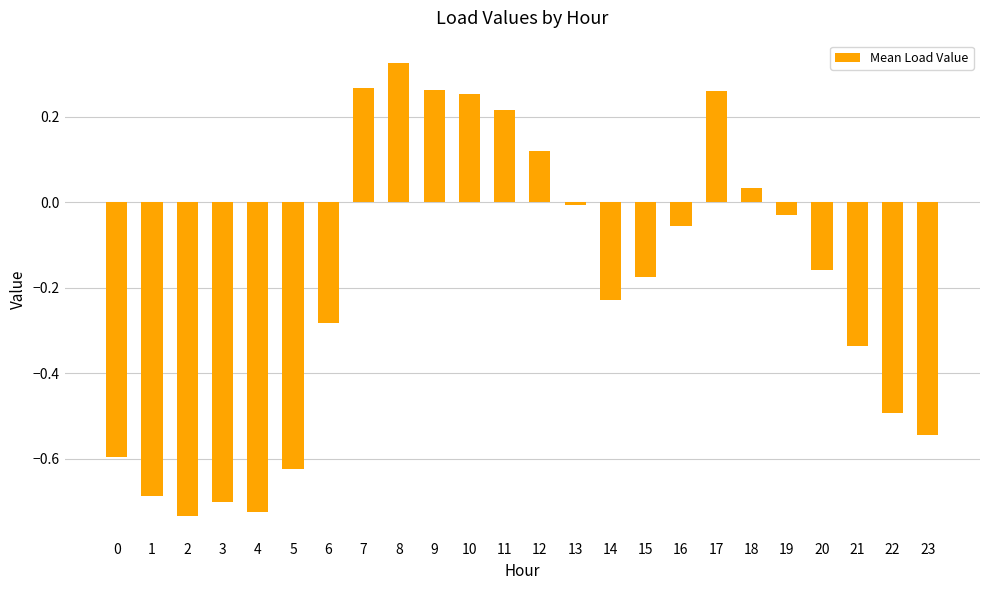

What is the change in value from 2 to 16?

+0.7